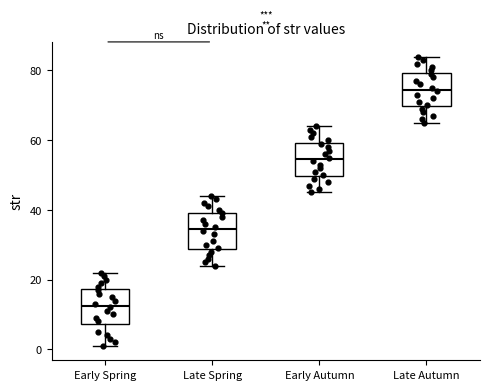

Reading left to right, transcribe this box plot: for each box, give where its median line is, the range the box spans, and where its two whiskers end, as read against the y-axis. The values are not printed on the chart, so give them approximately, as read against the axis.

Early Spring: median 12, box 8 to 18, whiskers 2 to 22
Late Spring: median 34, box 28 to 40, whiskers 24 to 44
Early Autumn: median 54, box 50 to 60, whiskers 46 to 64
Late Autumn: median 74, box 70 to 80, whiskers 66 to 84